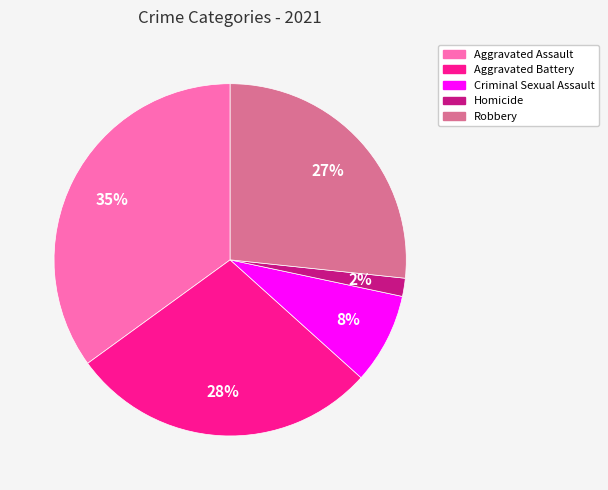

To the nearest percent, what percentage of the pie is Homicide?

2%